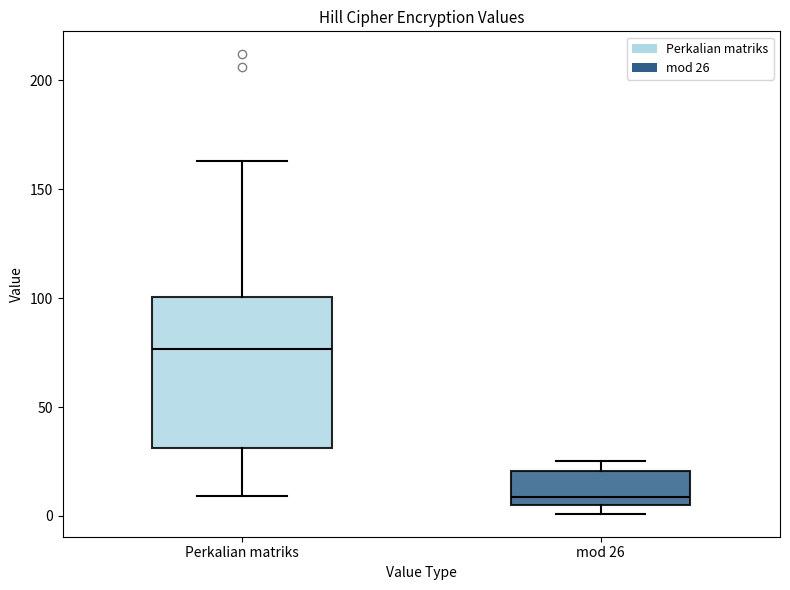

Where is the upper edge of the box for mod 26 on the y-axis? The values are not printed on the chart, so give them approximately, as read against the axis.

20